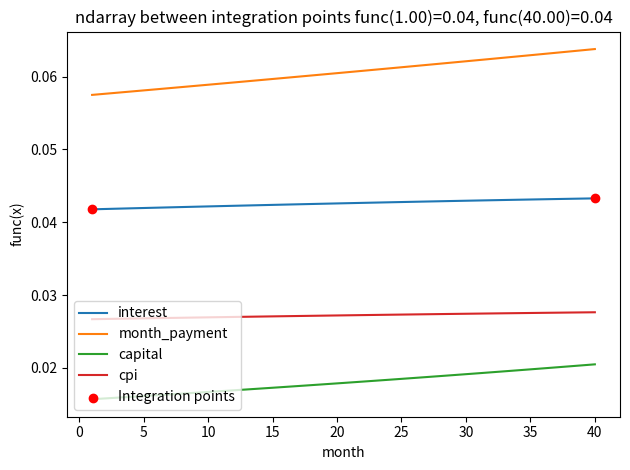

Which series has the widest spread of values?

month_payment